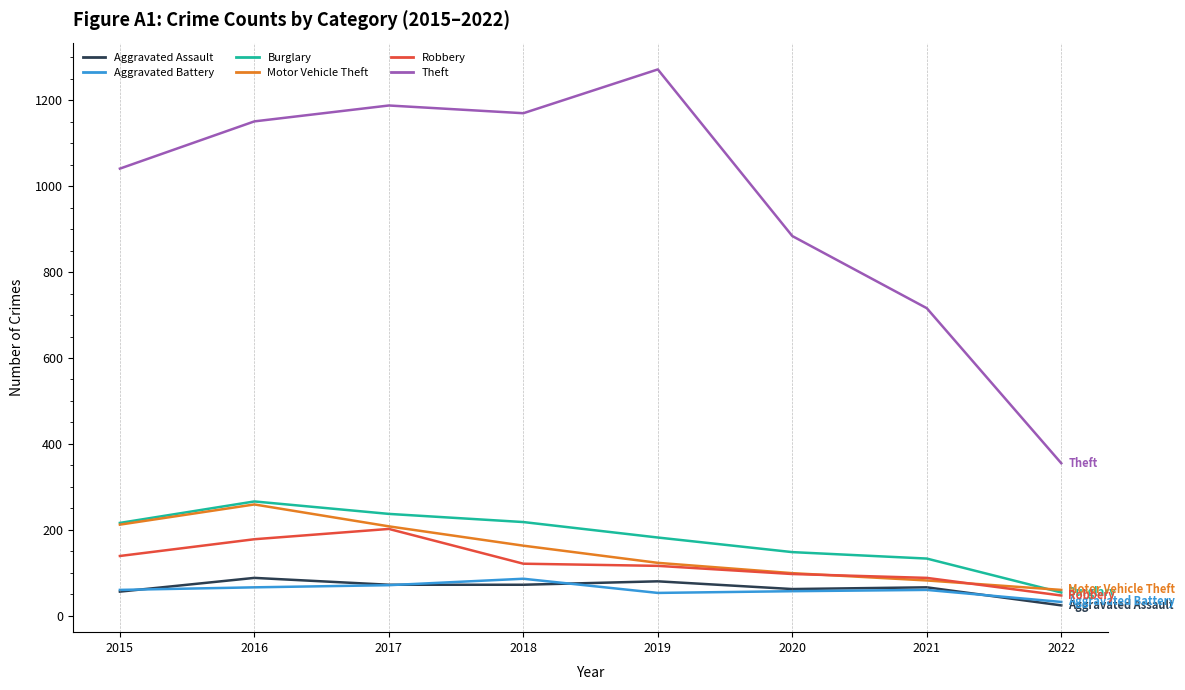

The Motor Vehicle Theft series shows 259 at 2016. True or false?

True